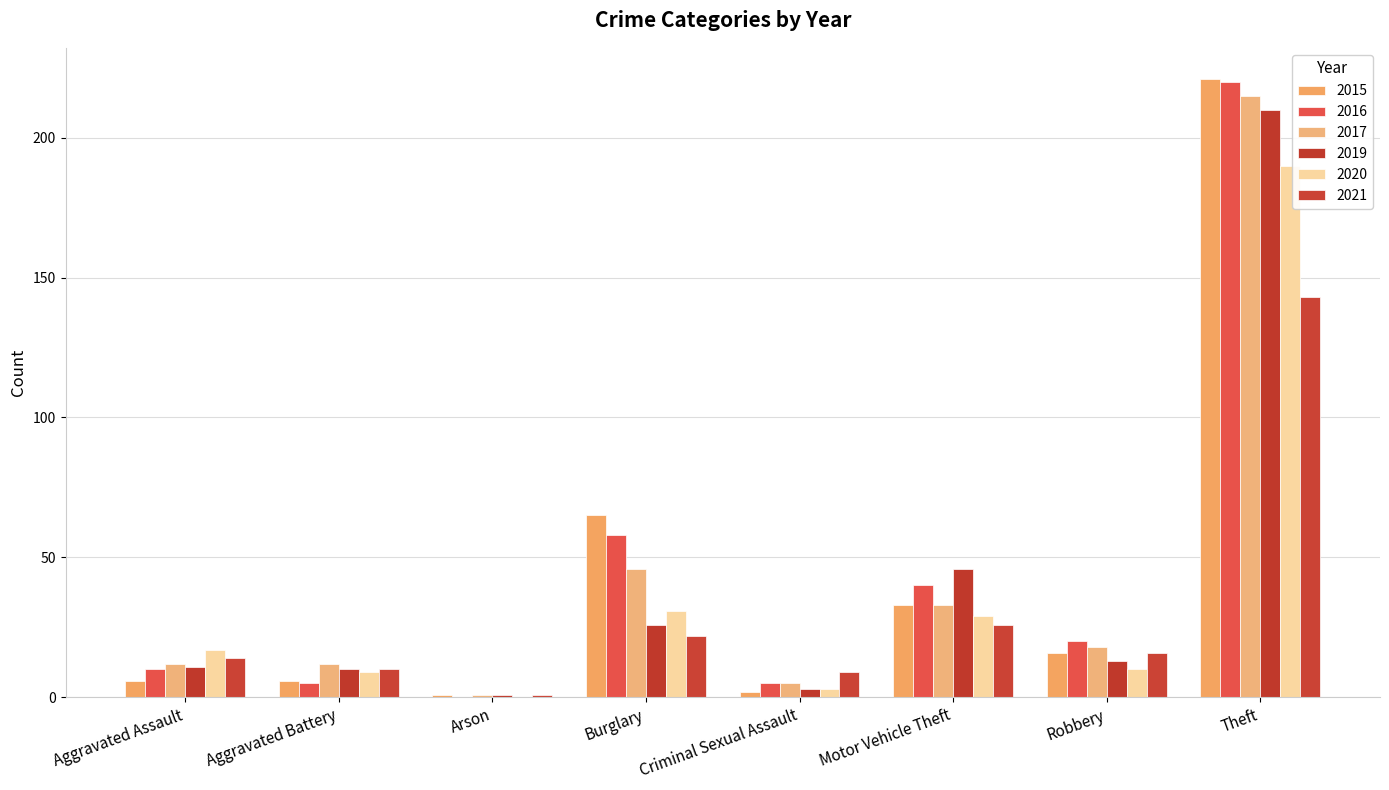

Reading right to left, transcribe all the data shown in this chart.

2015: Theft=221	Robbery=16	Motor Vehicle Theft=33	Criminal Sexual Assault=2	Burglary=65	Arson=1	Aggravated Battery=6	Aggravated Assault=6
2016: Theft=220	Robbery=20	Motor Vehicle Theft=40	Criminal Sexual Assault=5	Burglary=58	Arson=0	Aggravated Battery=5	Aggravated Assault=10
2017: Theft=215	Robbery=18	Motor Vehicle Theft=33	Criminal Sexual Assault=5	Burglary=46	Arson=1	Aggravated Battery=12	Aggravated Assault=12
2019: Theft=210	Robbery=13	Motor Vehicle Theft=46	Criminal Sexual Assault=3	Burglary=26	Arson=1	Aggravated Battery=10	Aggravated Assault=11
2020: Theft=190	Robbery=10	Motor Vehicle Theft=29	Criminal Sexual Assault=3	Burglary=31	Arson=0	Aggravated Battery=9	Aggravated Assault=17
2021: Theft=143	Robbery=16	Motor Vehicle Theft=26	Criminal Sexual Assault=9	Burglary=22	Arson=1	Aggravated Battery=10	Aggravated Assault=14